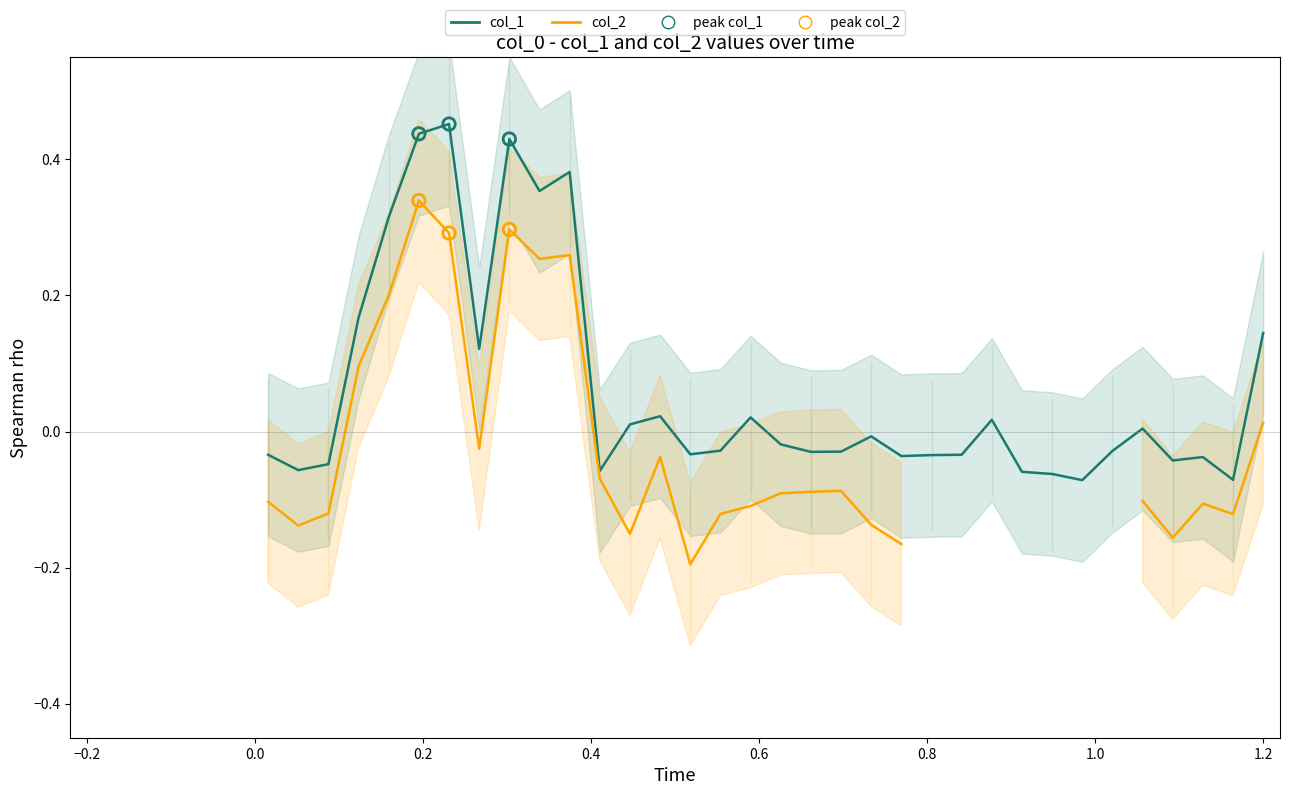

Is the value of col_2 (series B) at 37 greater than the value of col_1 (series A) at 33?

No